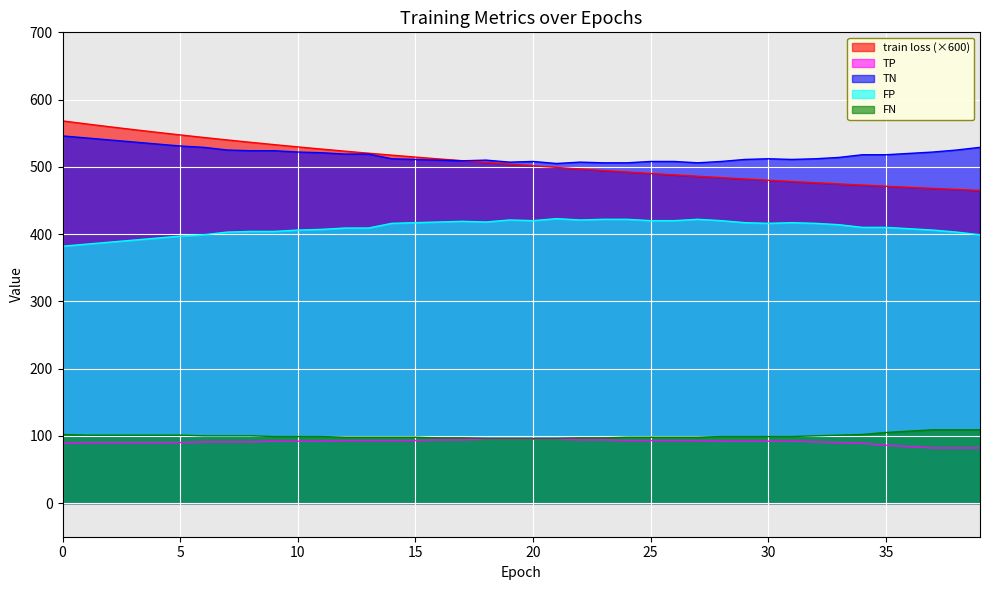

What is the value of the FN point at the 12th from the left?

99.0